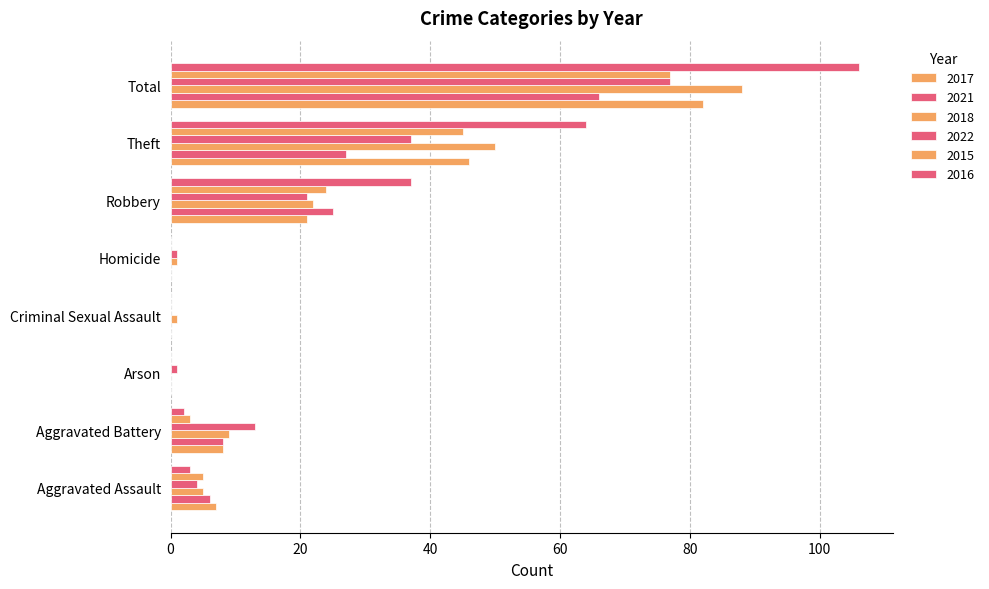

What is the difference between the highest and lowest values at Total?

40